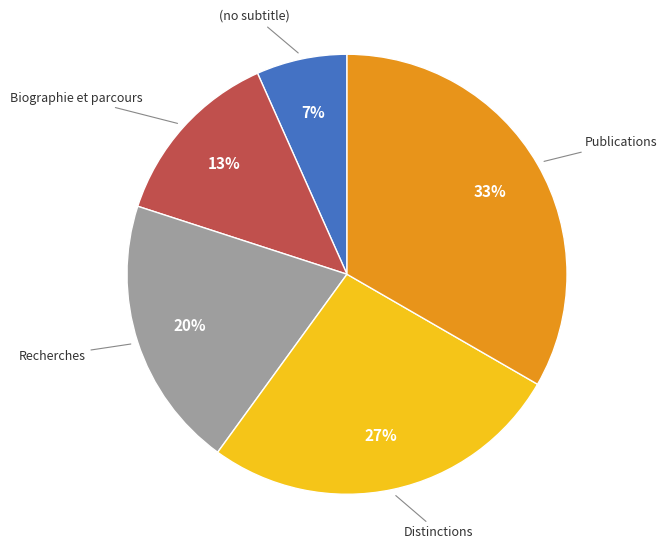

Count the number of slices in the pie.

5